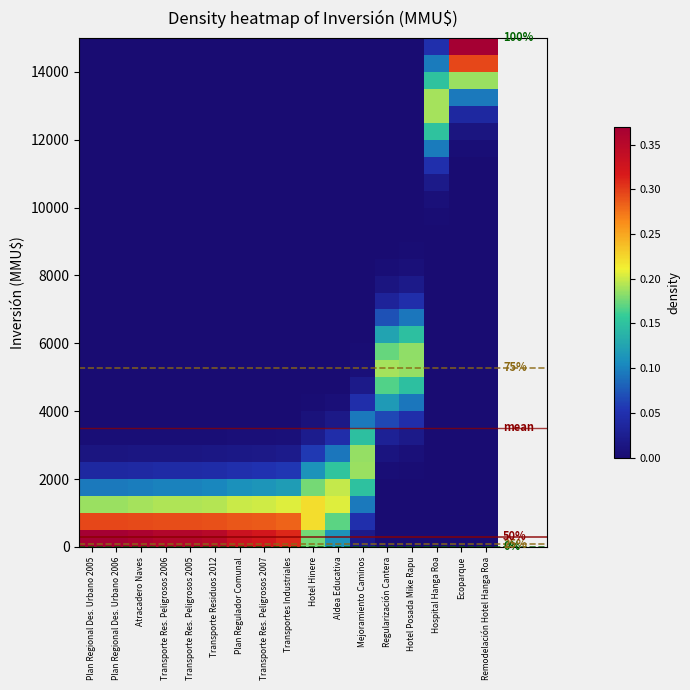

What is the maximum value shown in the chart?

0.4